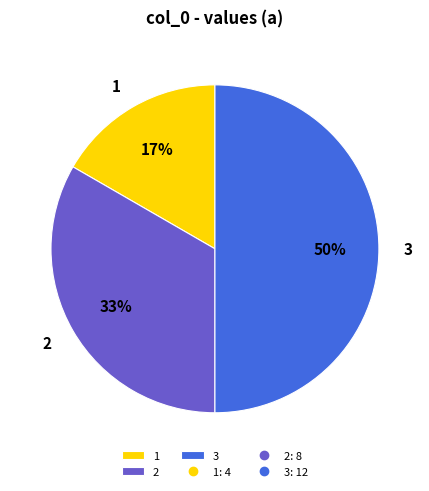

To the nearest percent, what portion does 1 represent?

17%